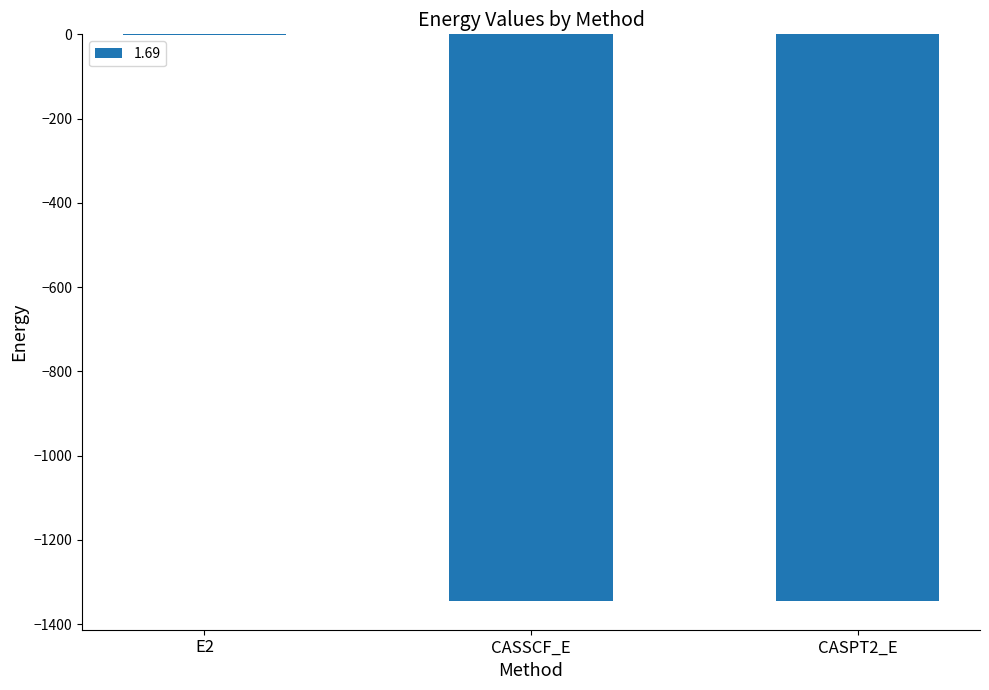

Is it true that the value at CASSCF_E is -768.5?

False